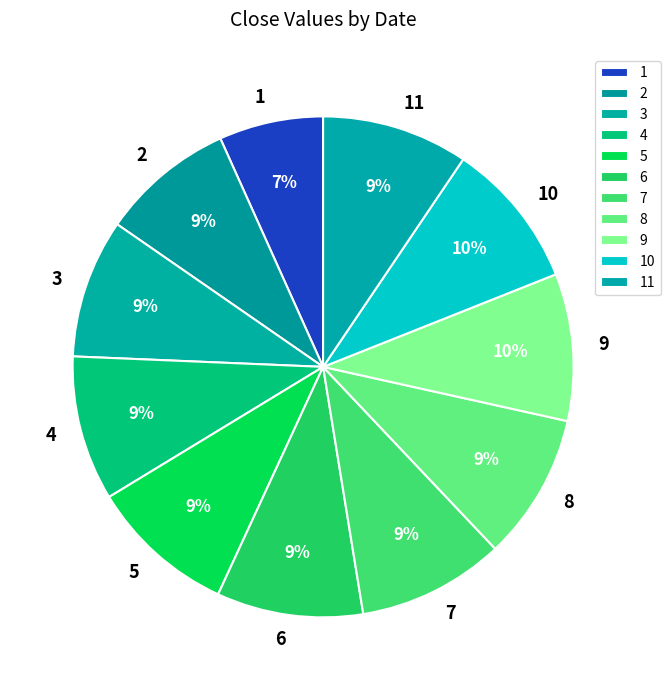

Is 8 the majority of the pie?

No